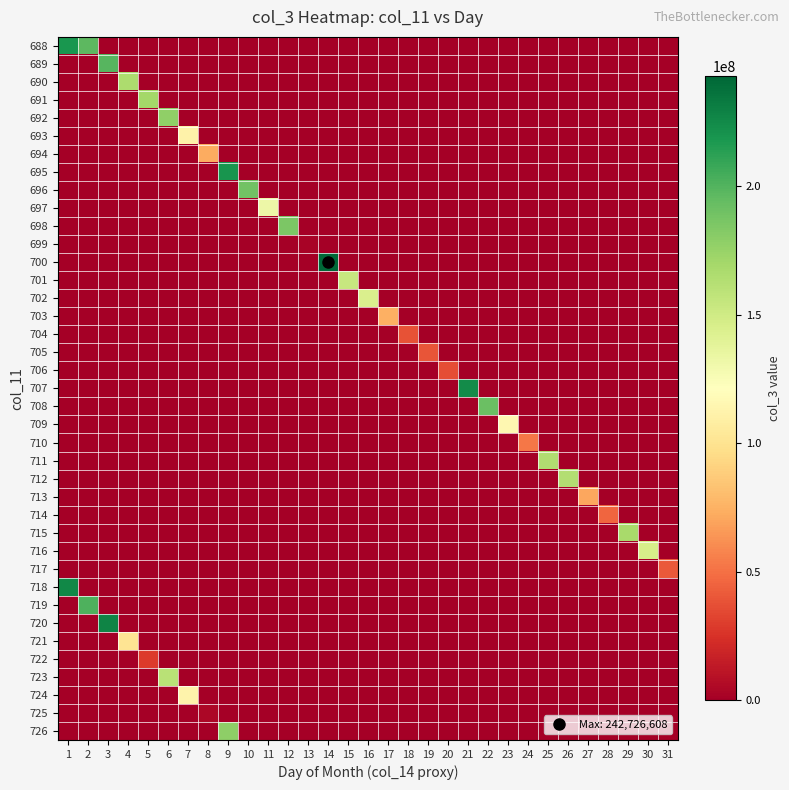

Which series changed the most between 22 and 26?

708